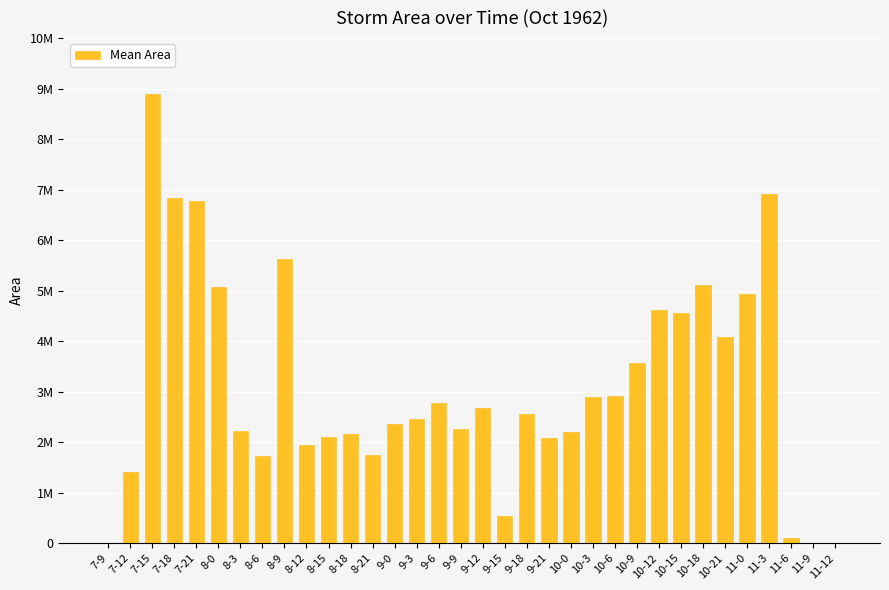

What is the difference between the maximum and minimum values?

8898750